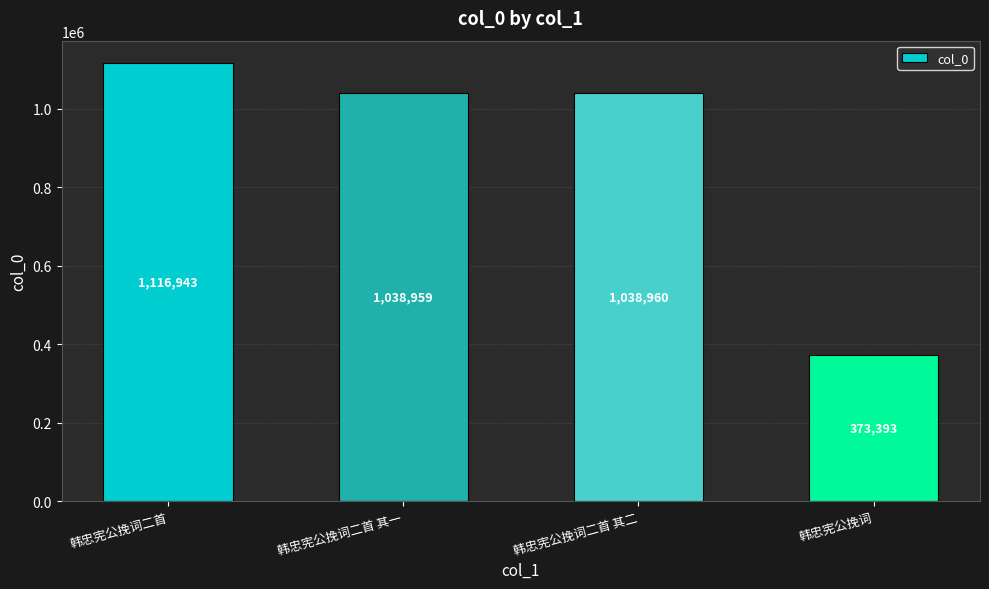

What is the greatest value displayed?

1116943